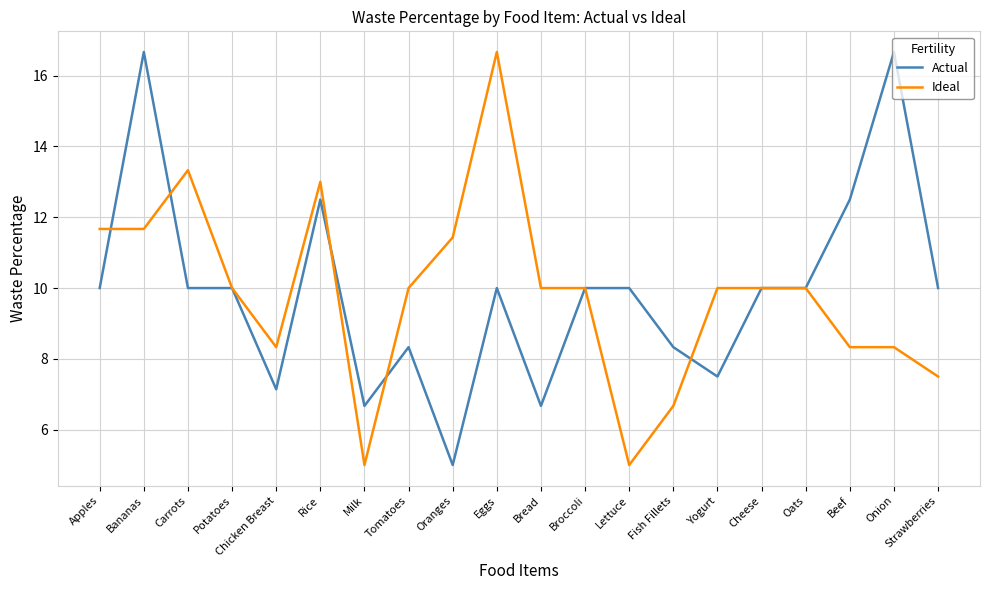

What position from the left is Eggs?

10